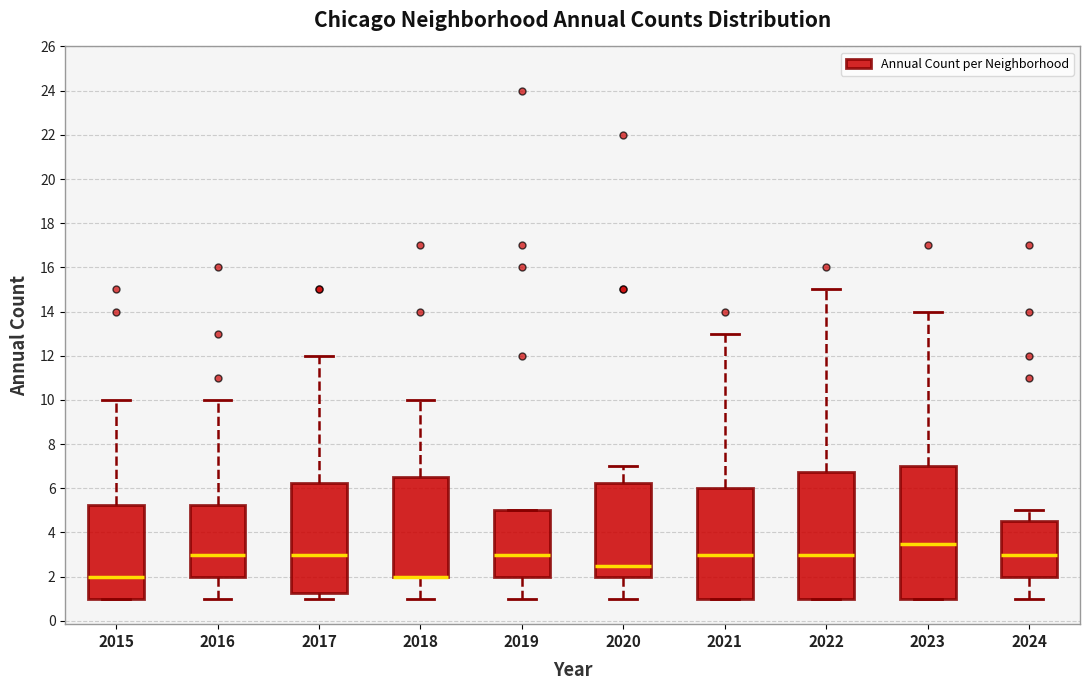

Where is the upper edge of the box at x = 2023 on the y-axis? The values are not printed on the chart, so give them approximately, as read against the axis.

7.0